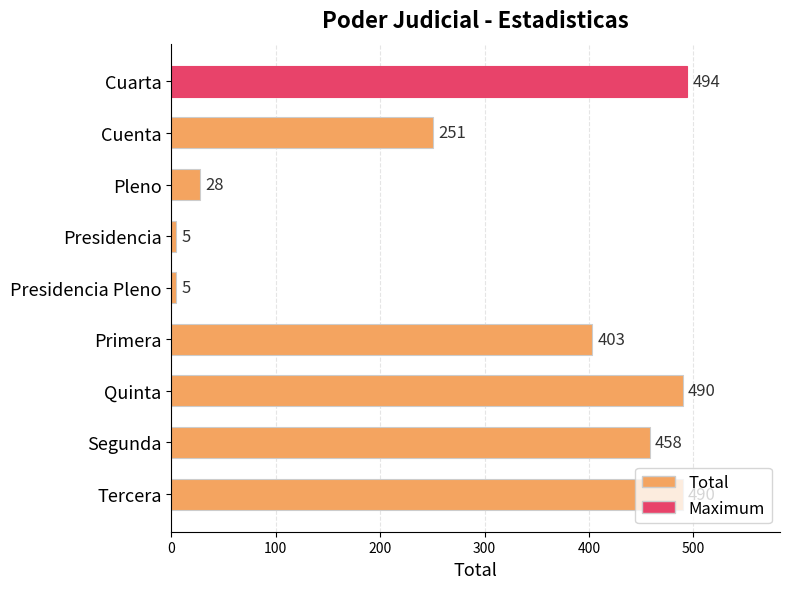

Between Pleno and Tercera, which is larger?

Tercera